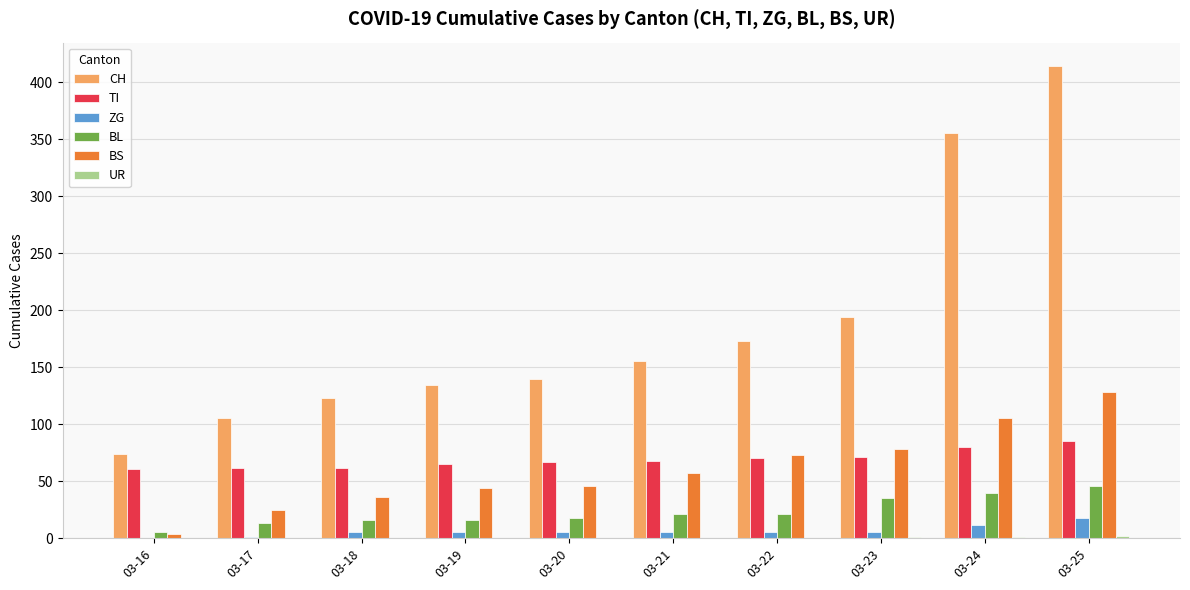

What is the sum of all TI values?

691